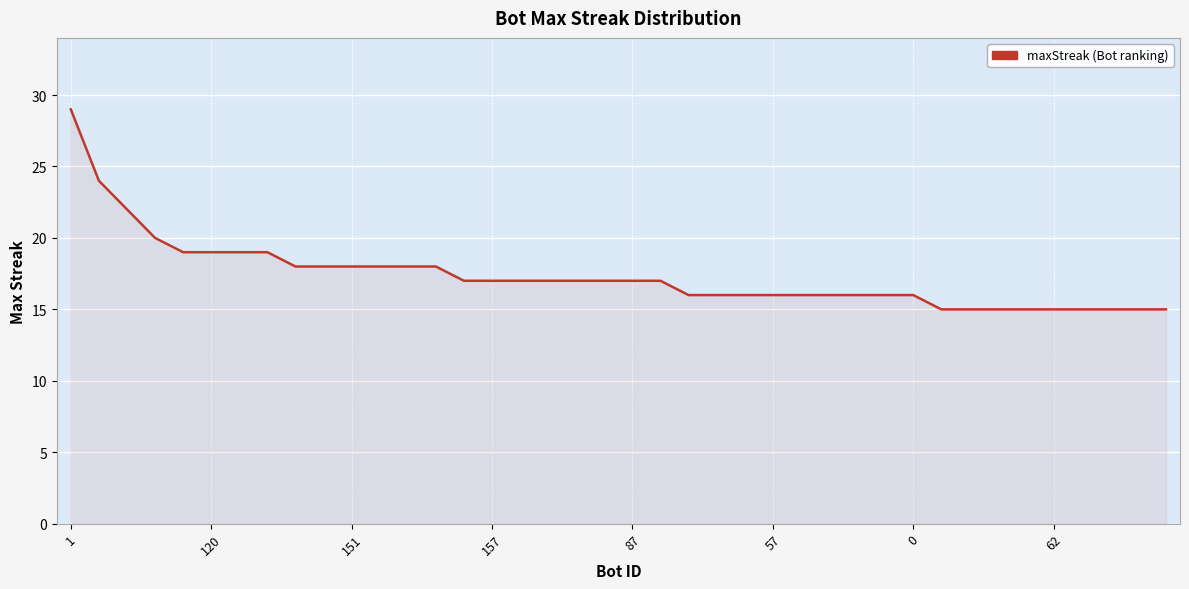

How many lines are shown in the chart?

1